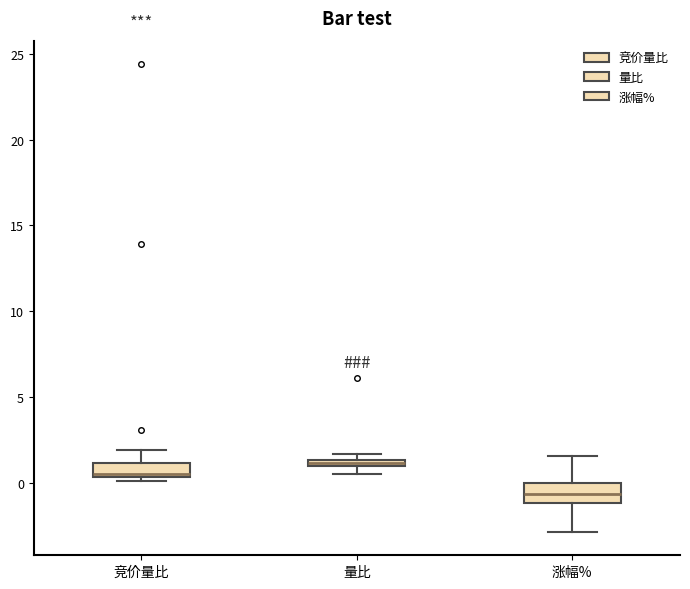

Where is the lower edge of the box for 竞价量比 on the y-axis? The values are not printed on the chart, so give them approximately, as read against the axis.

0.5